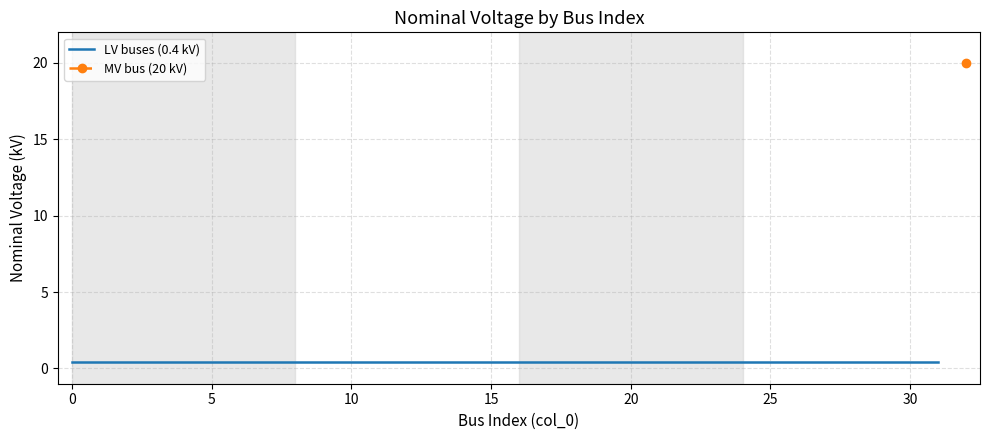

What is the average value?

1.0